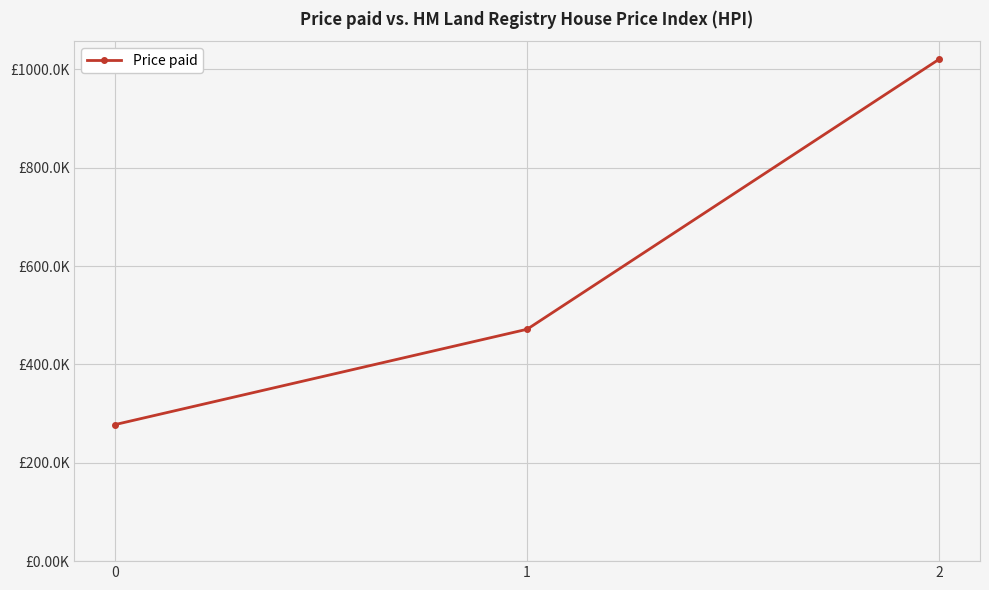

What is the change in value from 1 to 2?

+548.6